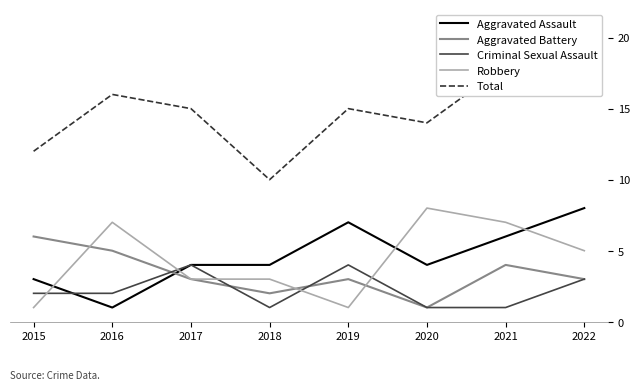

Reading left to right, extract all data points from this chart.

Aggravated Assault: 3	1	4	4	7	4	6	8
Aggravated Battery: 6	5	3	2	3	1	4	3
Criminal Sexual Assault: 2	2	4	1	4	1	1	3
Robbery: 1	7	3	3	1	8	7	5
Total: 12	16	15	10	15	14	18	19